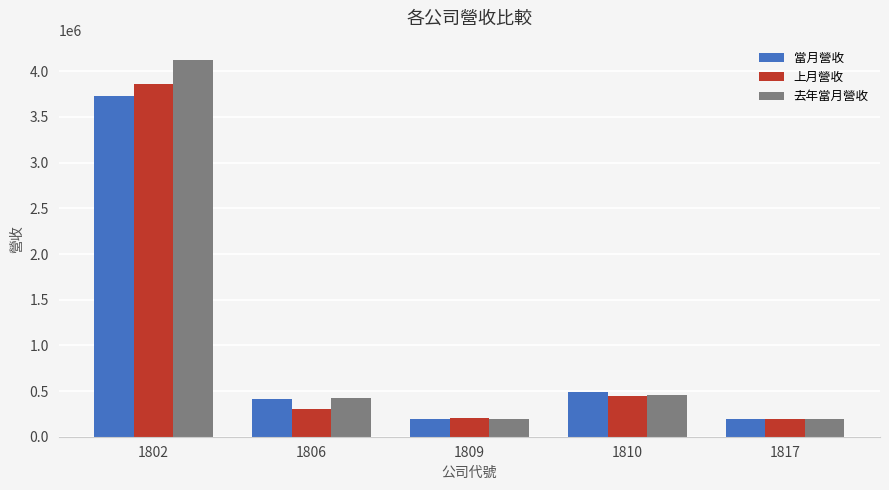

At which category is the sum across all series the highest?

1802